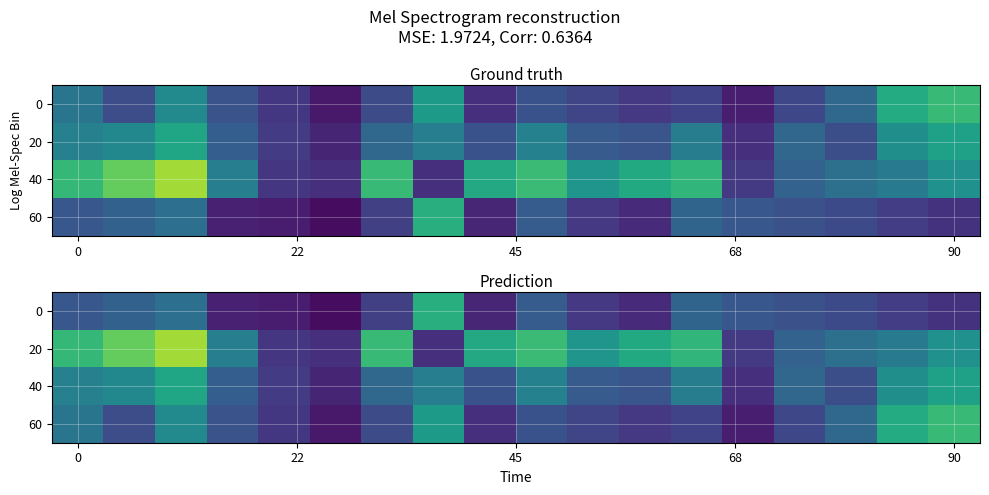

The value of 40 at 90 is 0.6. True or false?

True